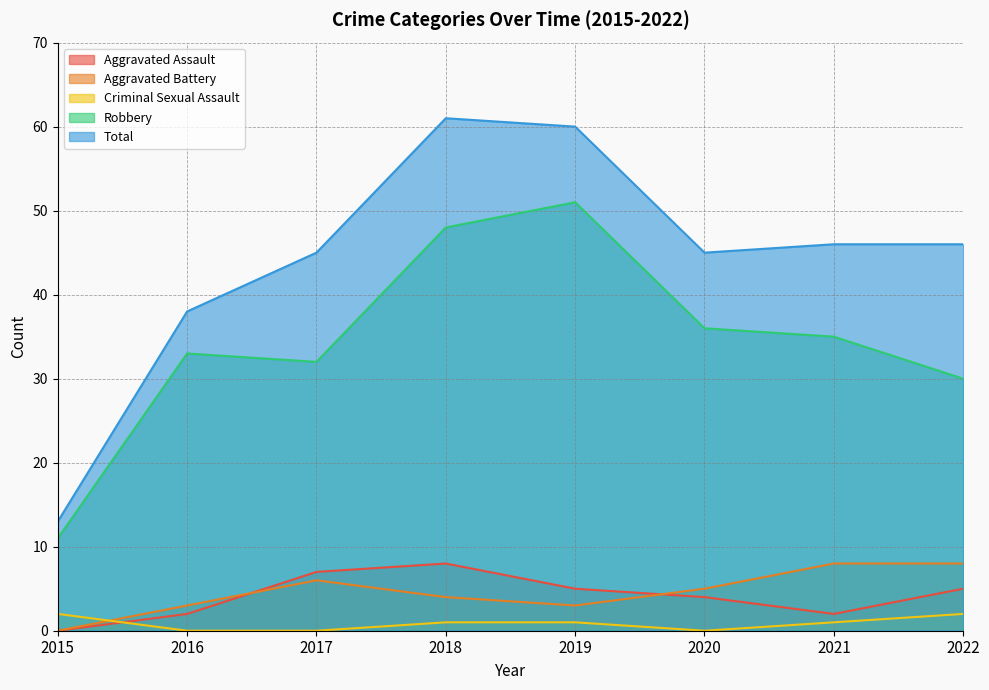

List the series in order of their peak value, highest first.

Total, Robbery, Aggravated Assault, Aggravated Battery, Criminal Sexual Assault